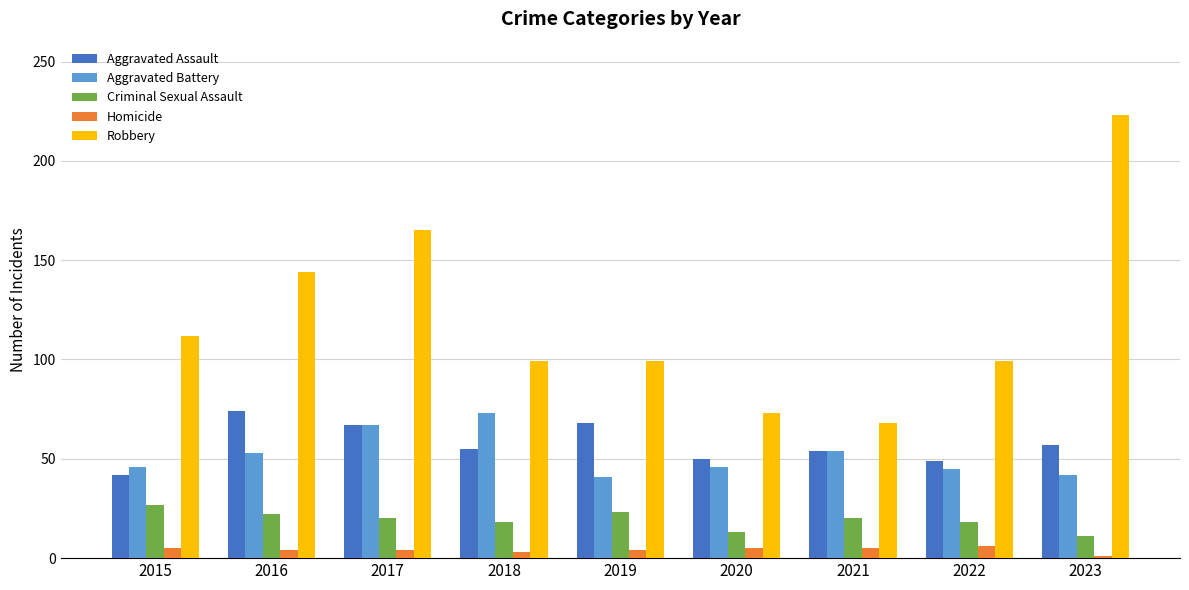

How many distinct data groups are displayed?

5